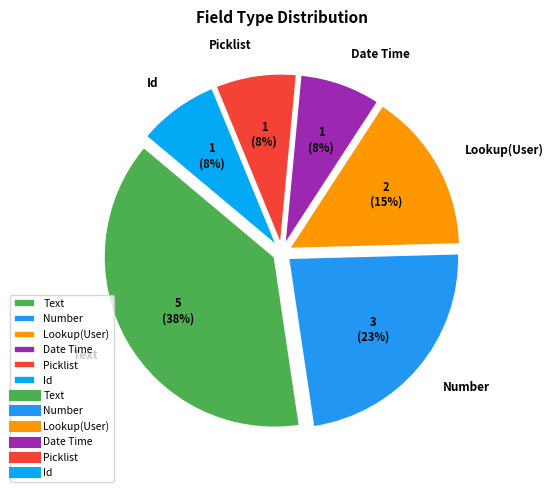

Is there a majority slice in this chart?

No